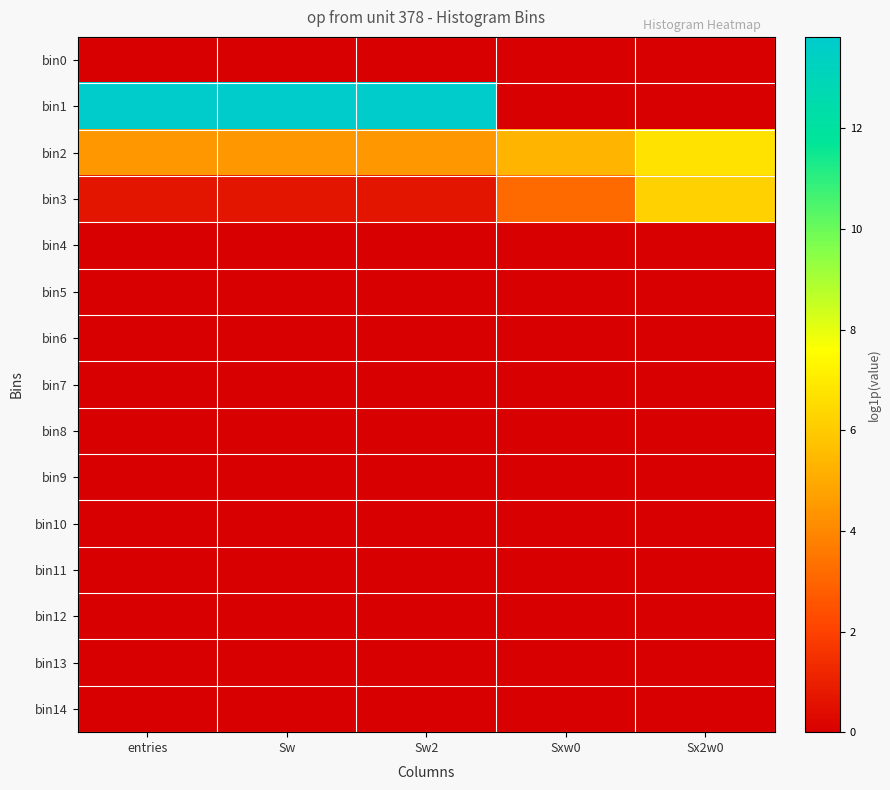

Which series has the largest range (max minus min)?

bin1